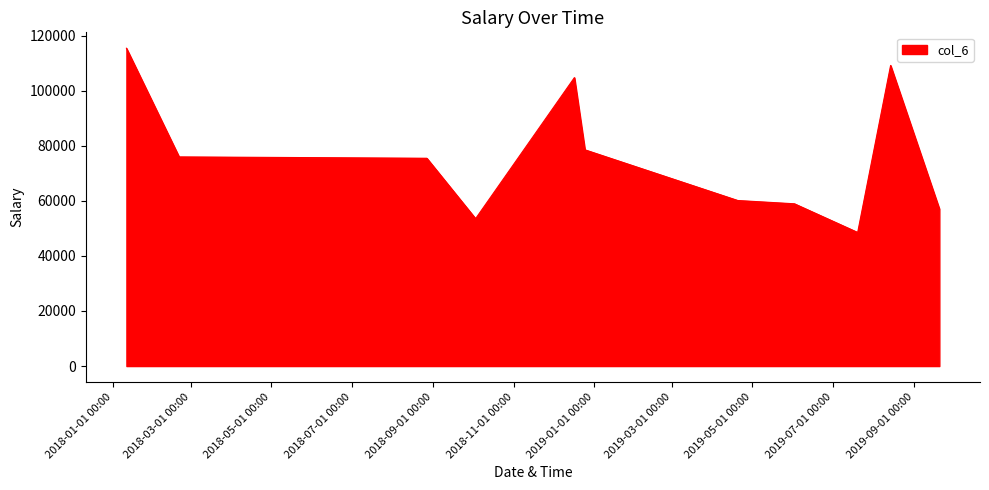

What is the smallest value displayed?

48530